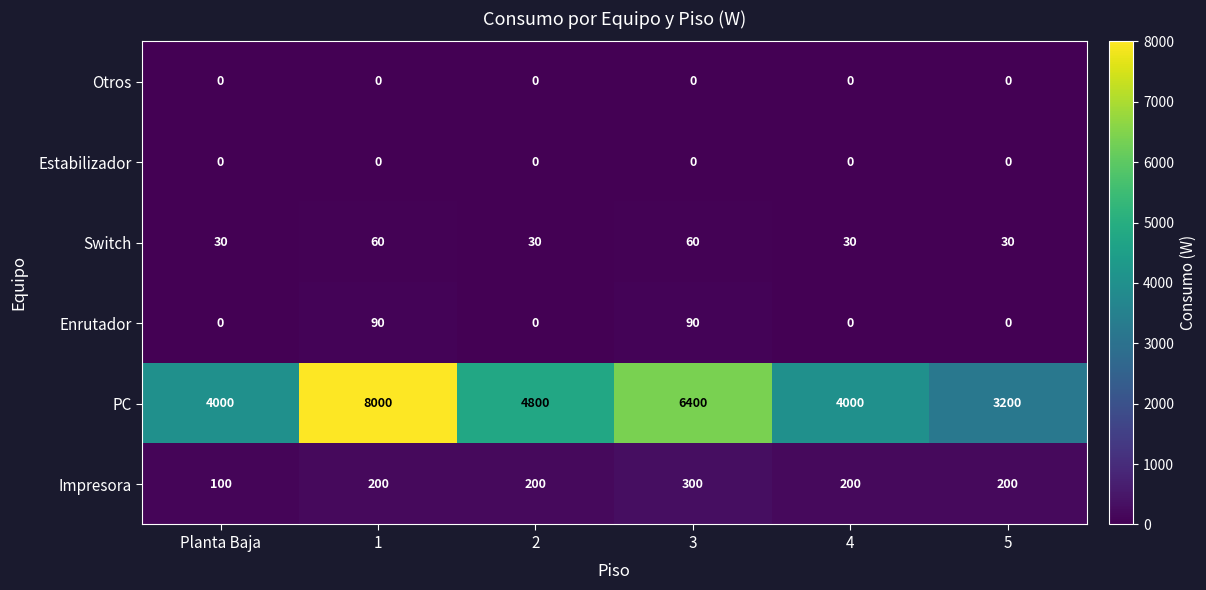

At how many categories does at least one series exceed 41?

6